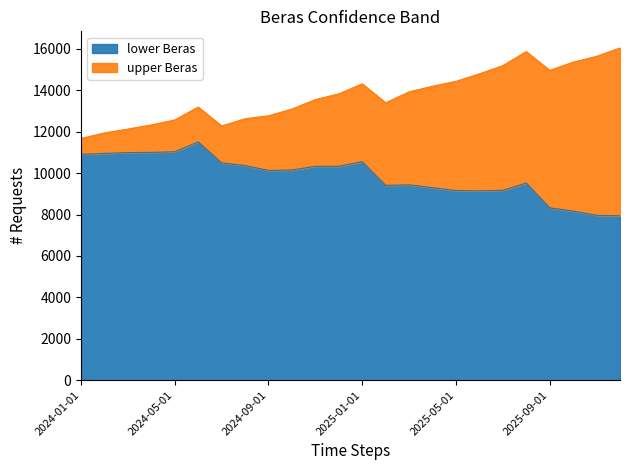

Count the number of data series in this chart.

2